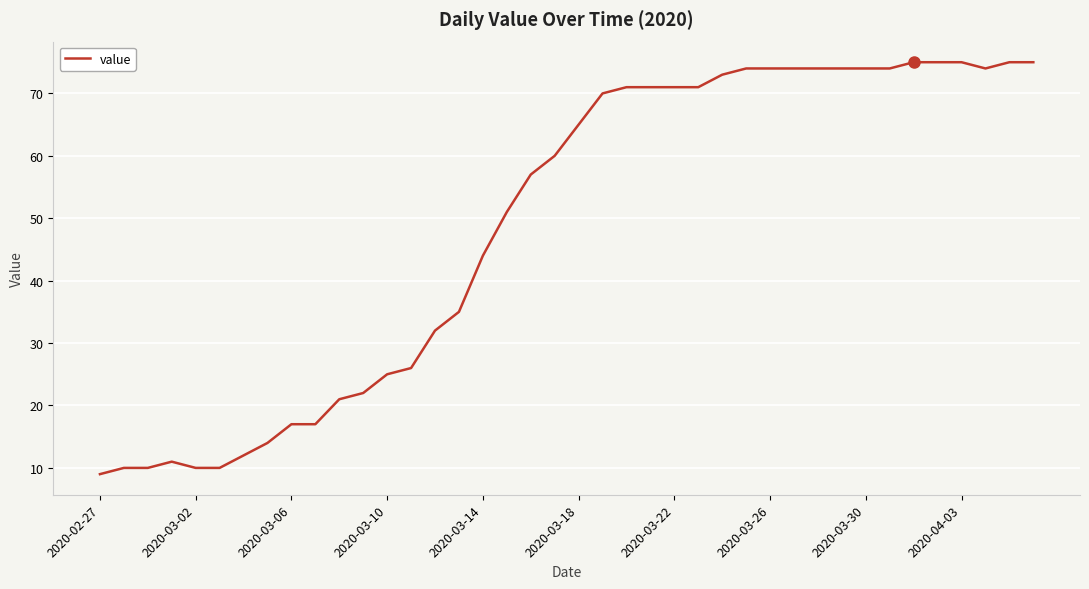

What is the difference between the maximum and minimum values?

66